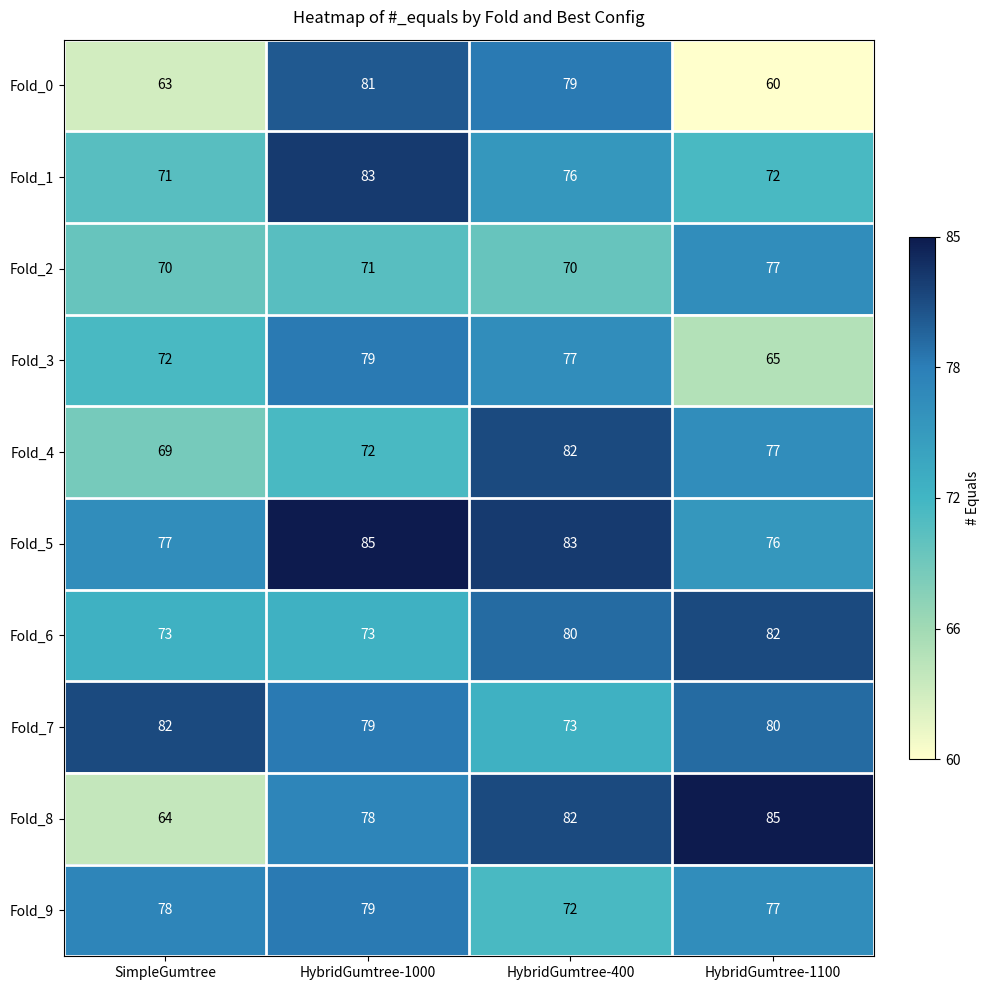

Between SimpleGumtree and HybridGumtree-1100, which series saw the biggest shift?

Fold_8